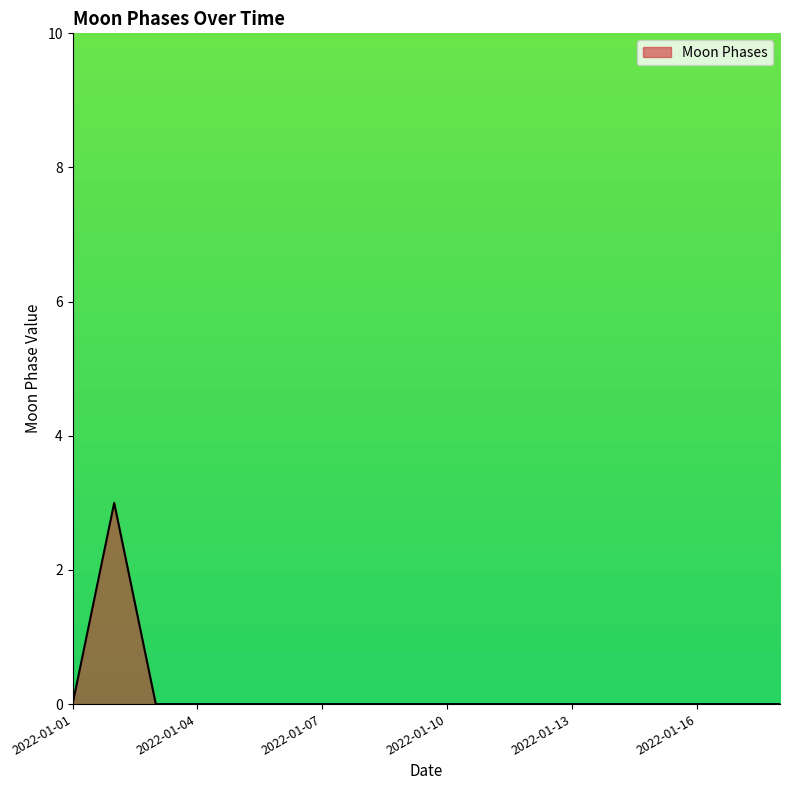

What is the maximum value shown in the chart?

3